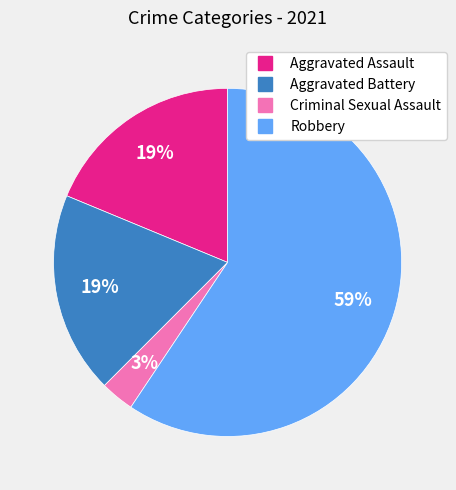

The Aggravated Assault slice represents 4% of the pie. True or false?

False